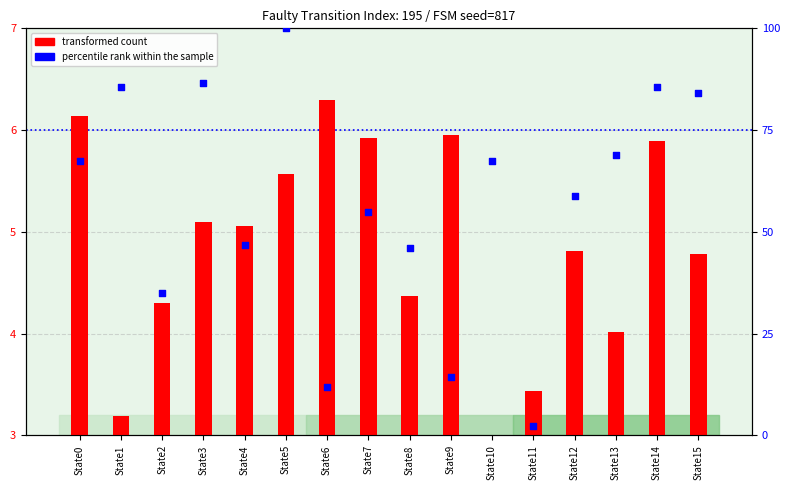

Which series reaches the maximum Y coordinate?

percentile rank within the sample